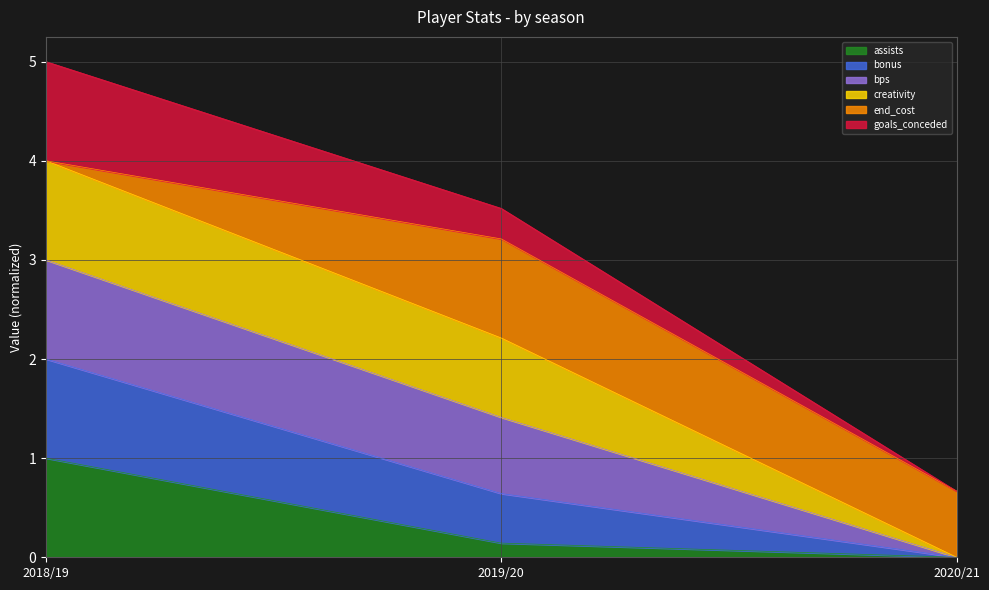

What is the maximum value for assists?

1.0